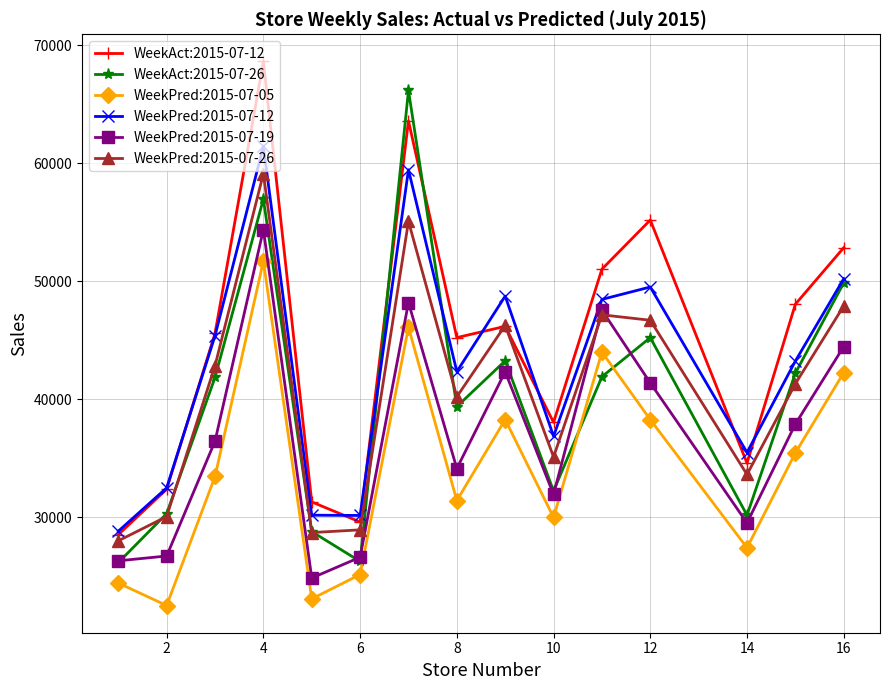

What is the minimum value for WeekPred:2015-07-05?

22541.4